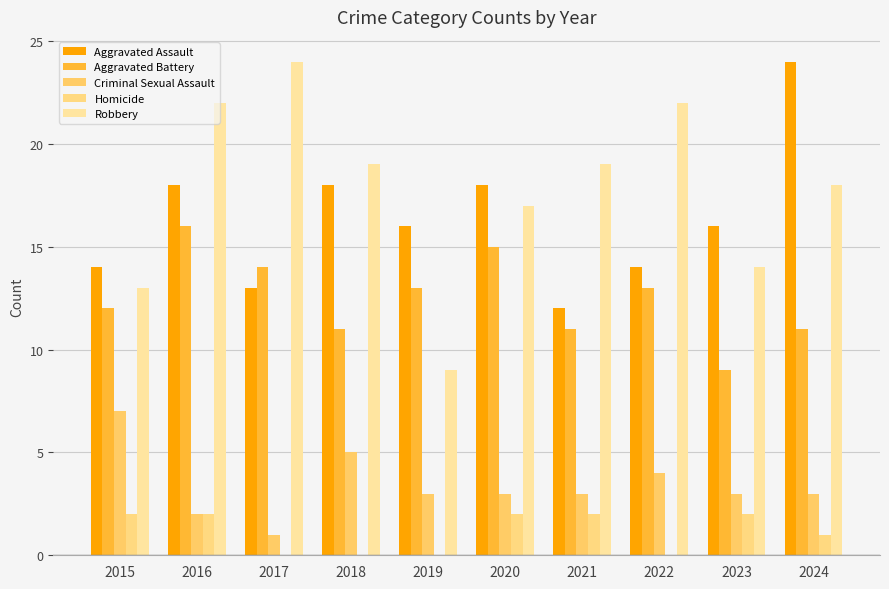

Count the number of data series in this chart.

5